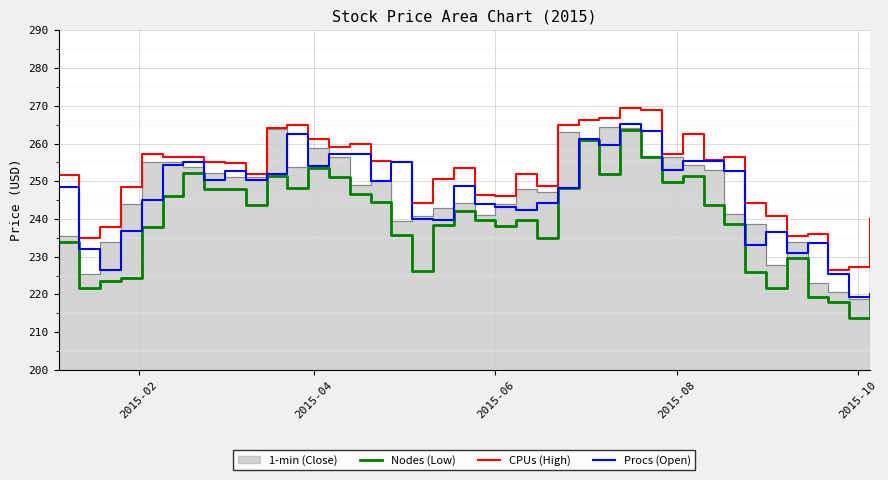

True or false: CPUs (High) and Nodes (Low) intersect in this chart.

False